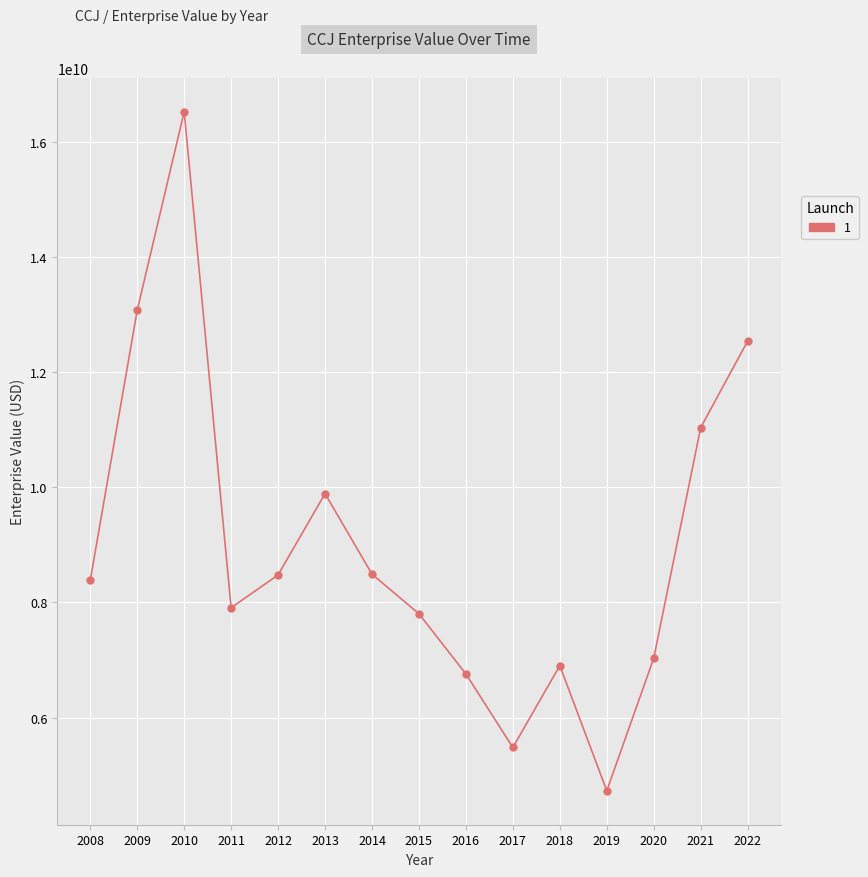

What is the value of the 14th point from the left?

11034426934.3